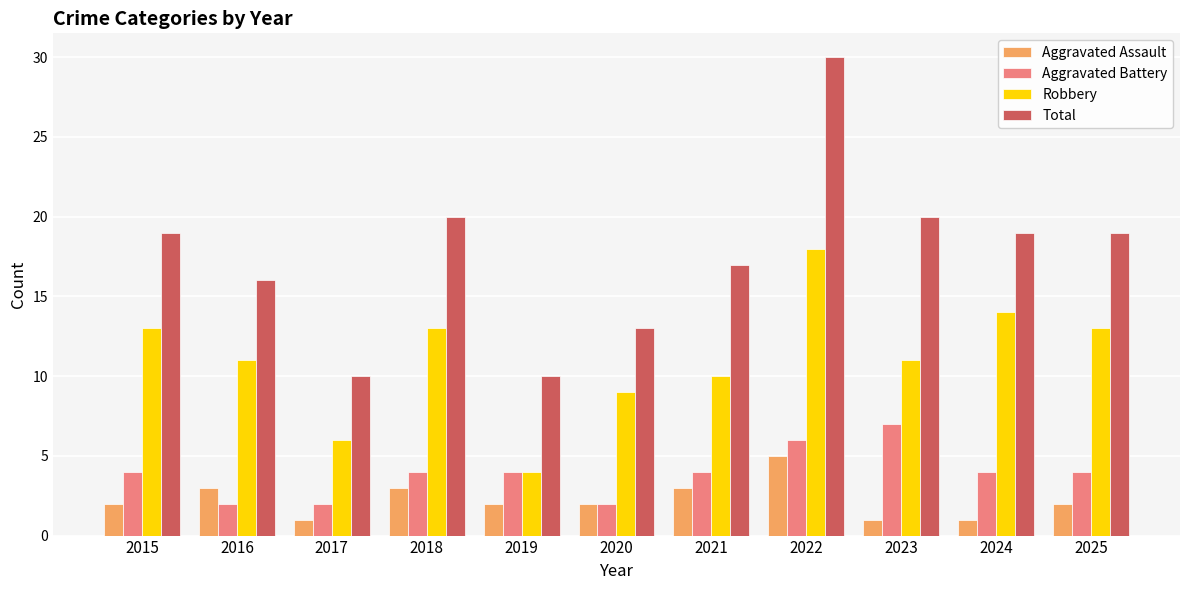

The value of Robbery at 2023 is 11. True or false?

True